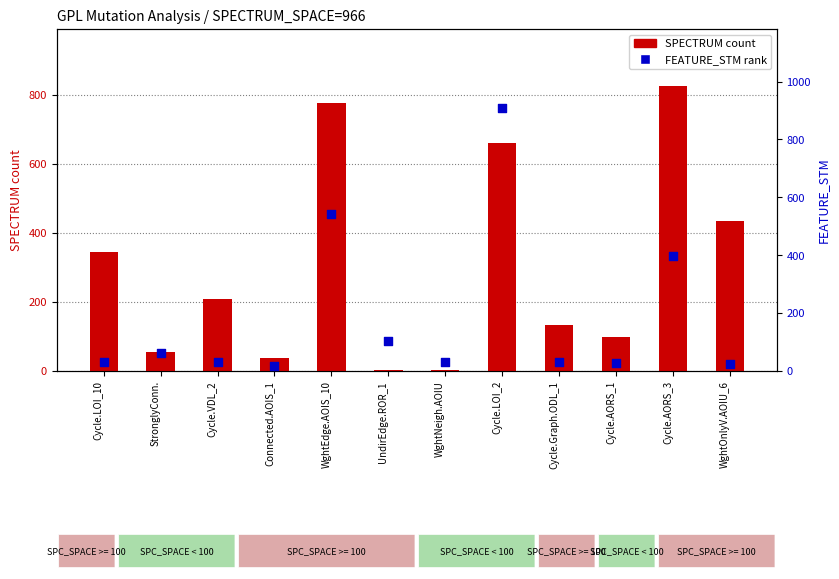

Which series has the largest total across all categories?

SPECTRUM count